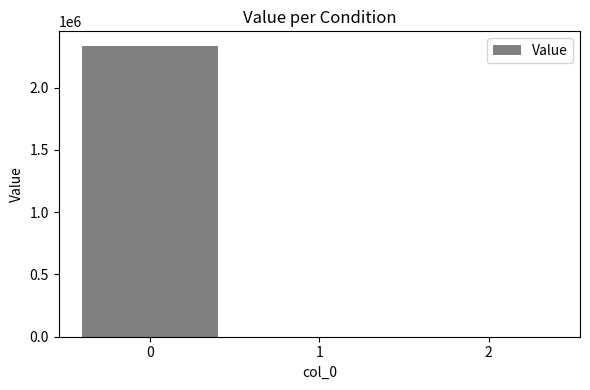

What is the greatest value displayed?

2334079.3